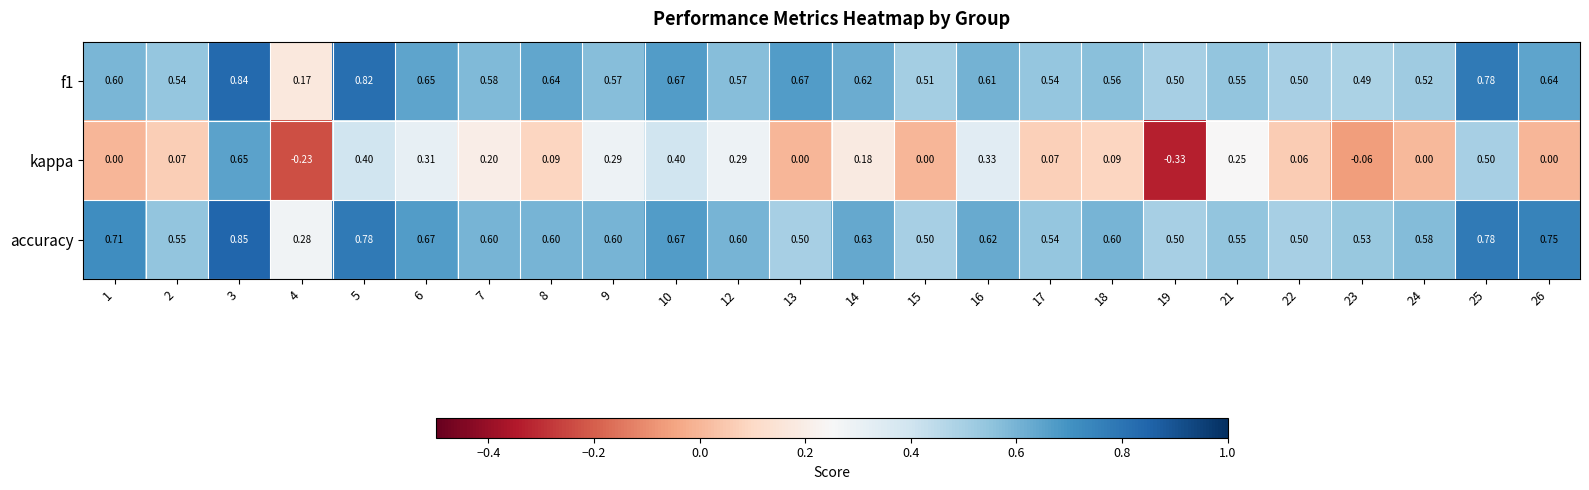

Which series has the largest range (max minus min)?

kappa